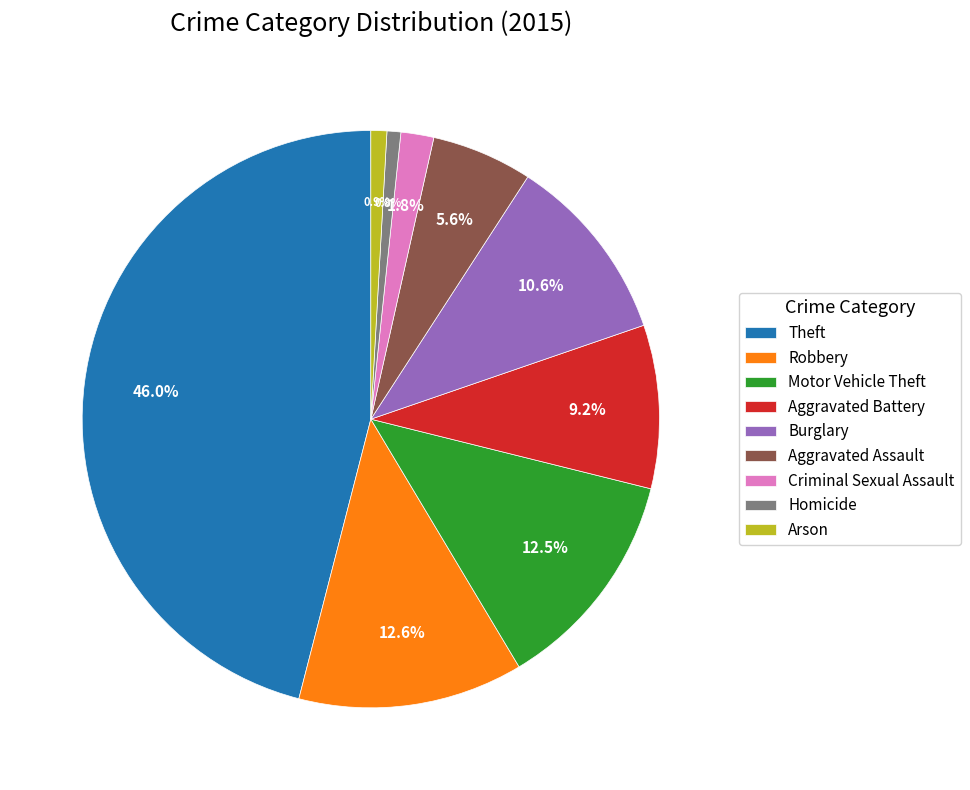

Which slice is the largest?

Theft